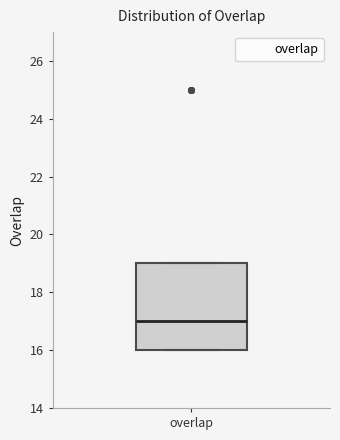

Read this box plot against the y-axis: the position of the median line, the range covered by the box, and the ends of both whiskers. The values are not printed on the chart, so give them approximately, as read against the axis.

median 17, box 16 to 19, whiskers 16 to 19